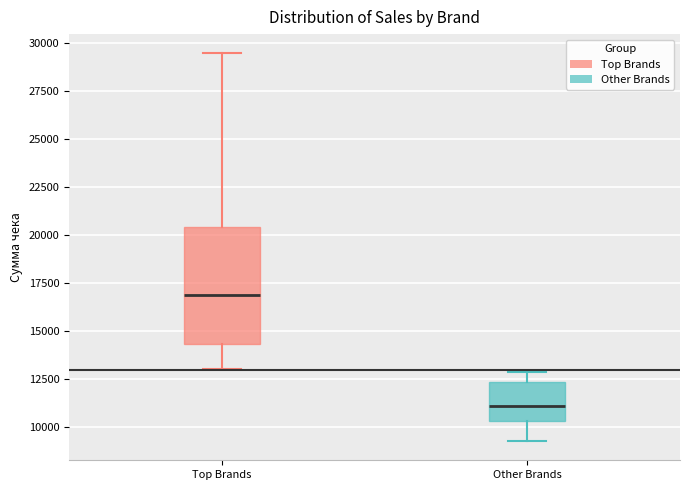

Which box has the lowest median line?

Other Brands